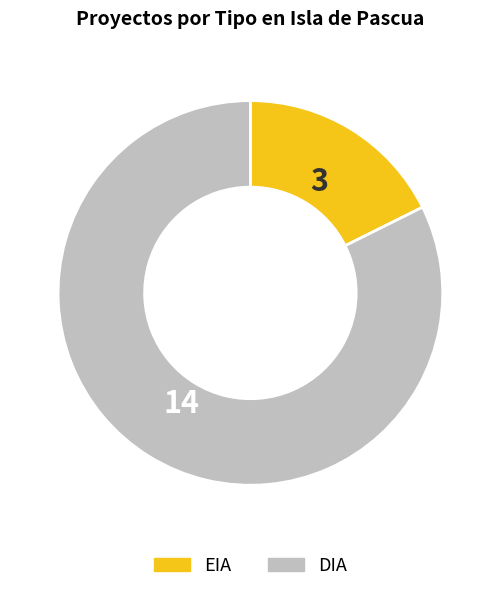

True or false: DIA accounts for 82% of the total.

True